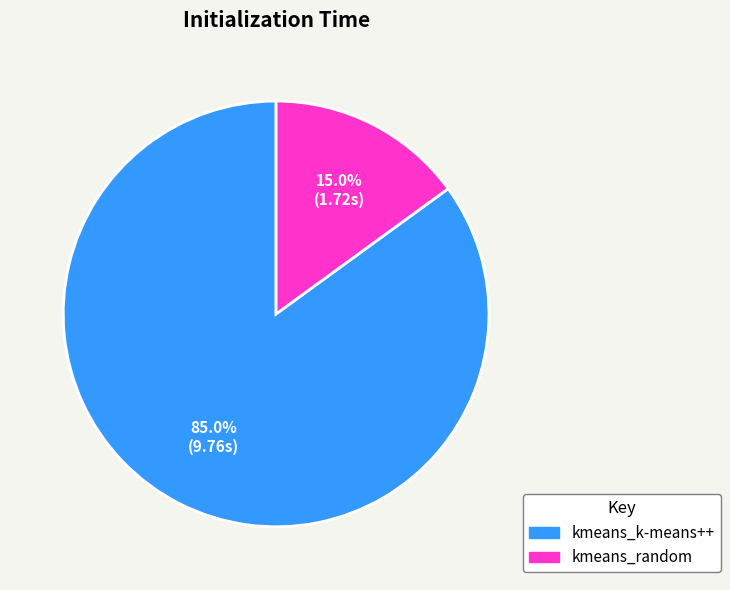

What percentage is NOT represented by kmeans_random?

85.0%